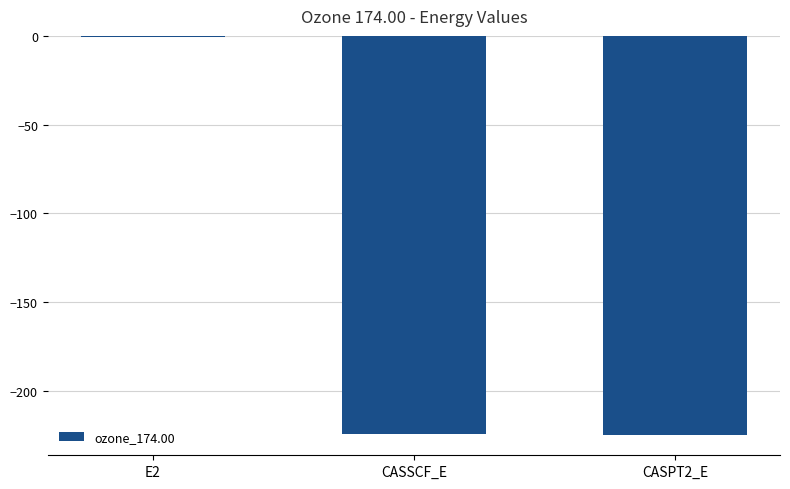

Are the bars grouped side by side (vs. stacked)?

No